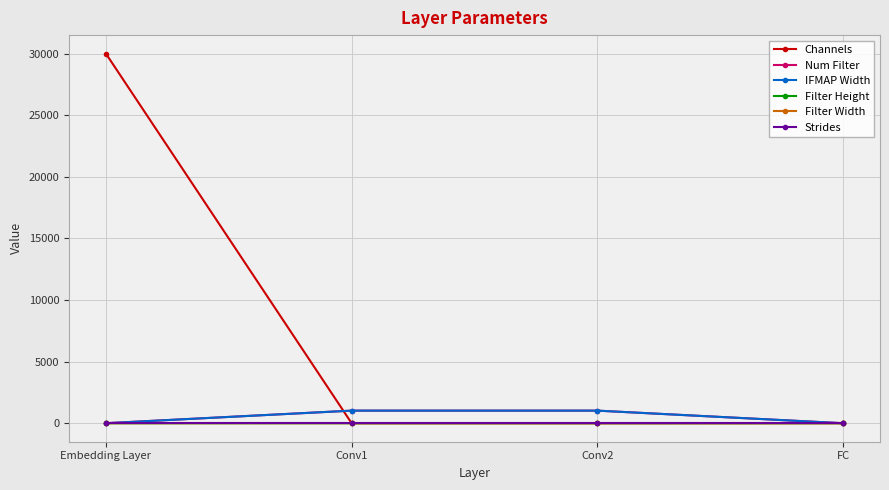

Which series changed the most between Conv1 and FC?

IFMAP Width